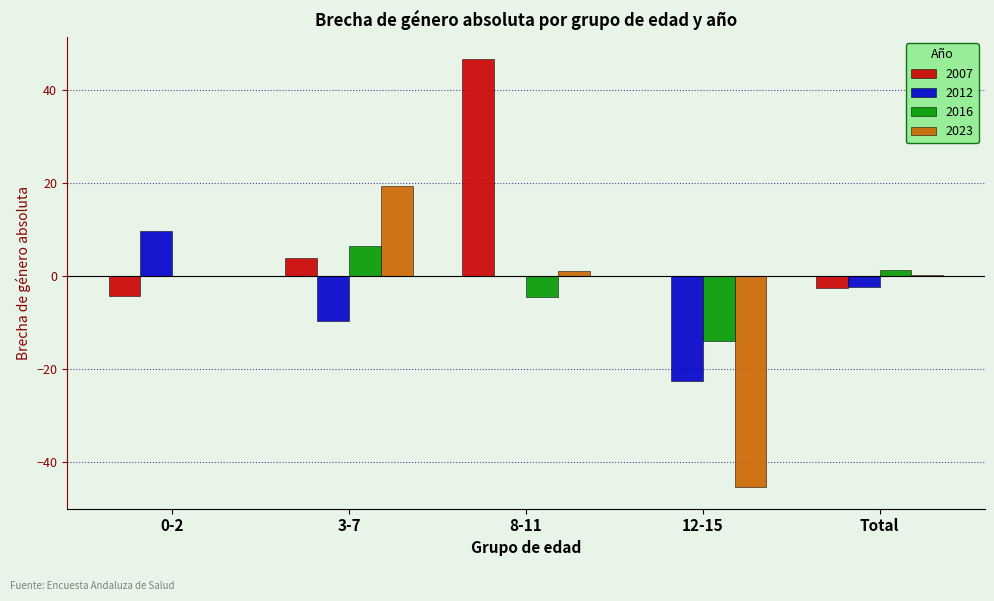

What is the maximum value shown in the chart?

46.8